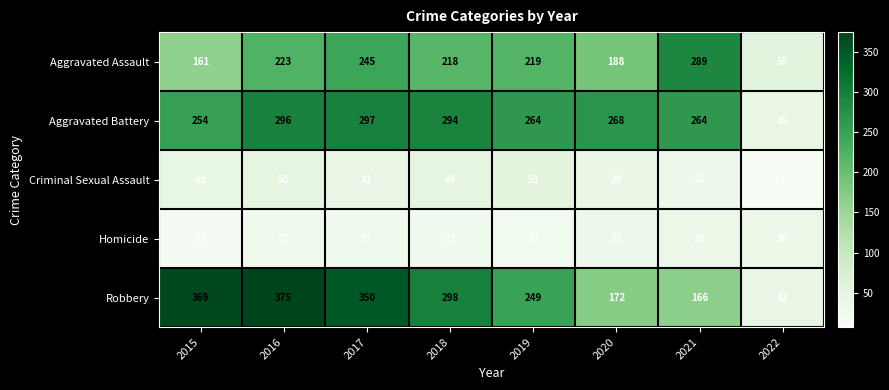

What is the total value across all series at 2016?

971